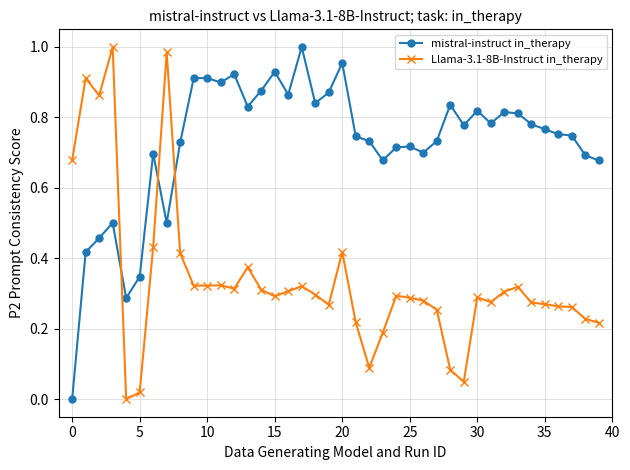

Which series has the largest total across all categories?

mistral-instruct in_therapy